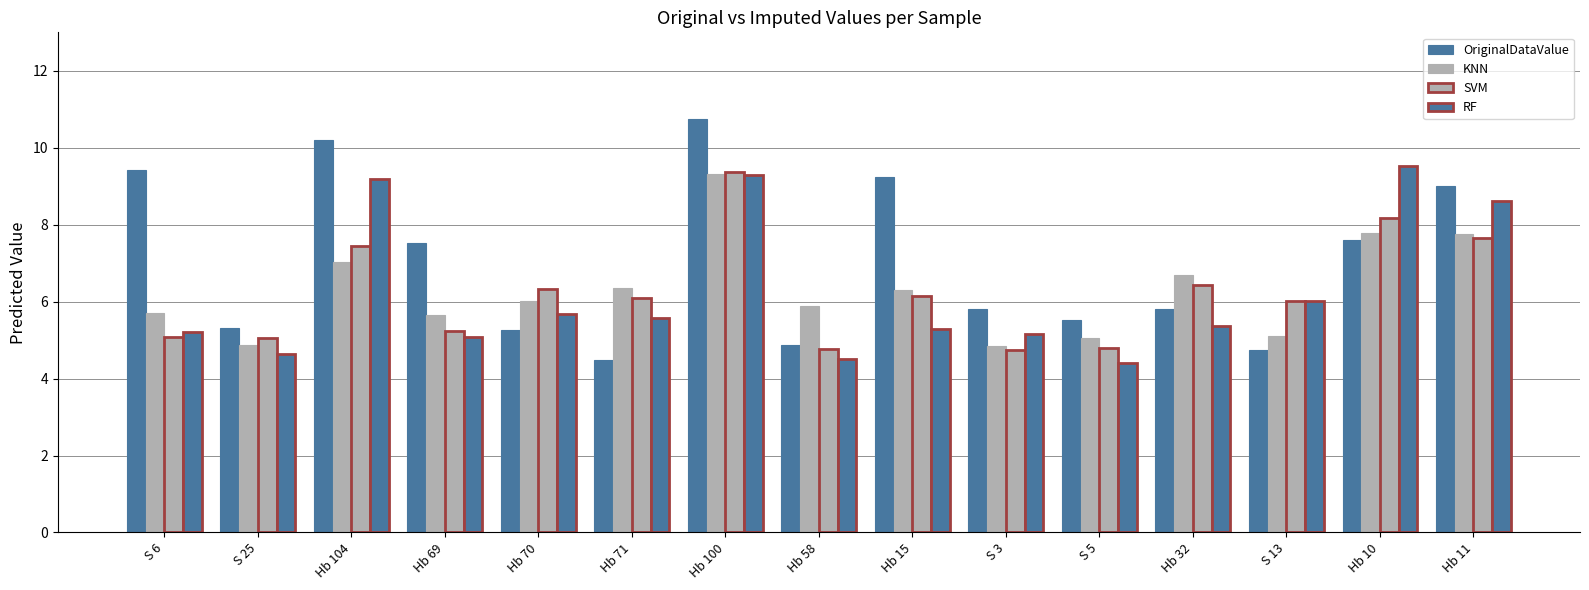

Reading left to right, transcribe all the data shown in this chart.

OriginalDataValue: 9.4	5.3	10.2	7.5	5.3	4.5	10.8	4.9	9.2	5.8	5.5	5.8	4.7	7.6	9.0
KNN: 5.7	4.9	7.0	5.6	6.0	6.4	9.3	5.9	6.3	4.8	5.1	6.7	5.1	7.8	7.7
SVM: 5.1	5.1	7.5	5.2	6.3	6.1	9.4	4.8	6.1	4.7	4.8	6.4	6.0	8.2	7.7
RF: 5.2	4.6	9.2	5.1	5.7	5.6	9.3	4.5	5.3	5.2	4.4	5.4	6.0	9.5	8.6